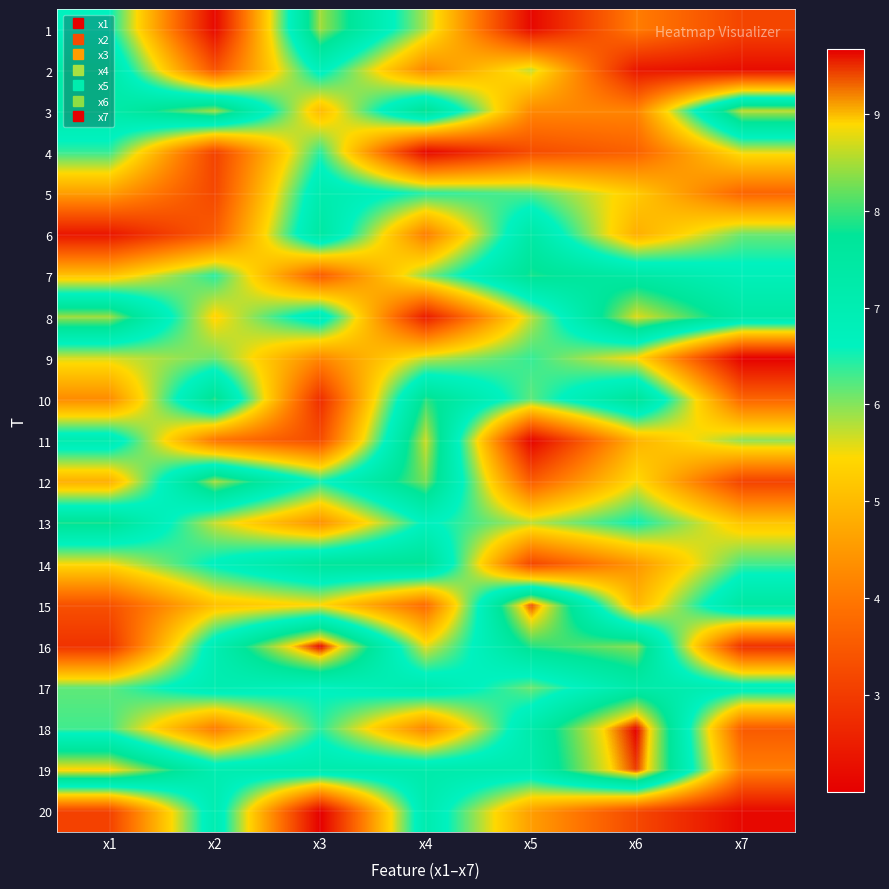

How many categories are shown in the chart?

7